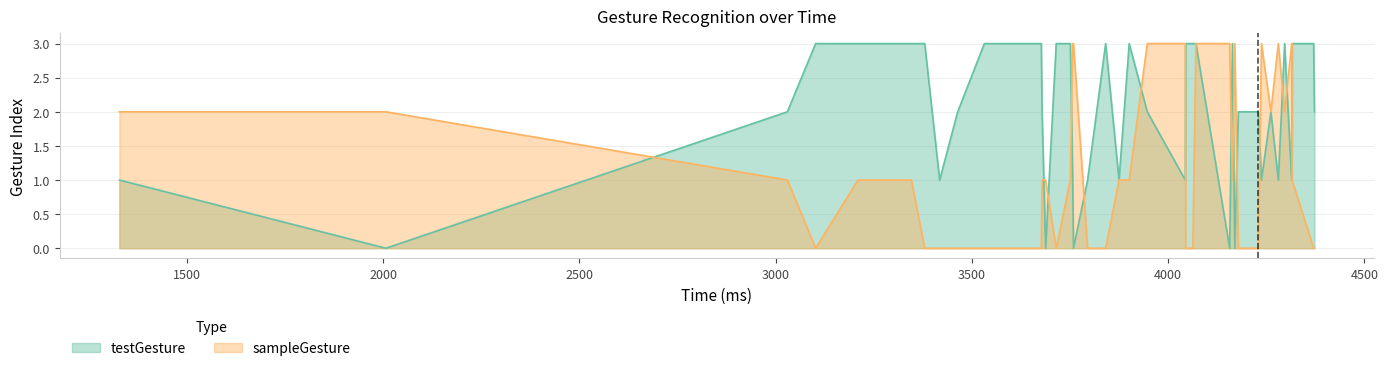

Read the sampleGesture value at 21.

3